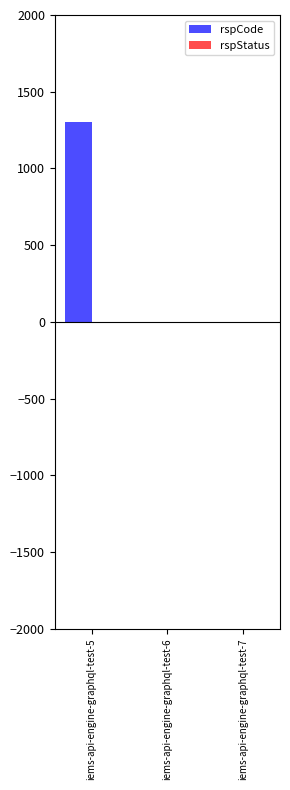

Are the bars horizontal?

No